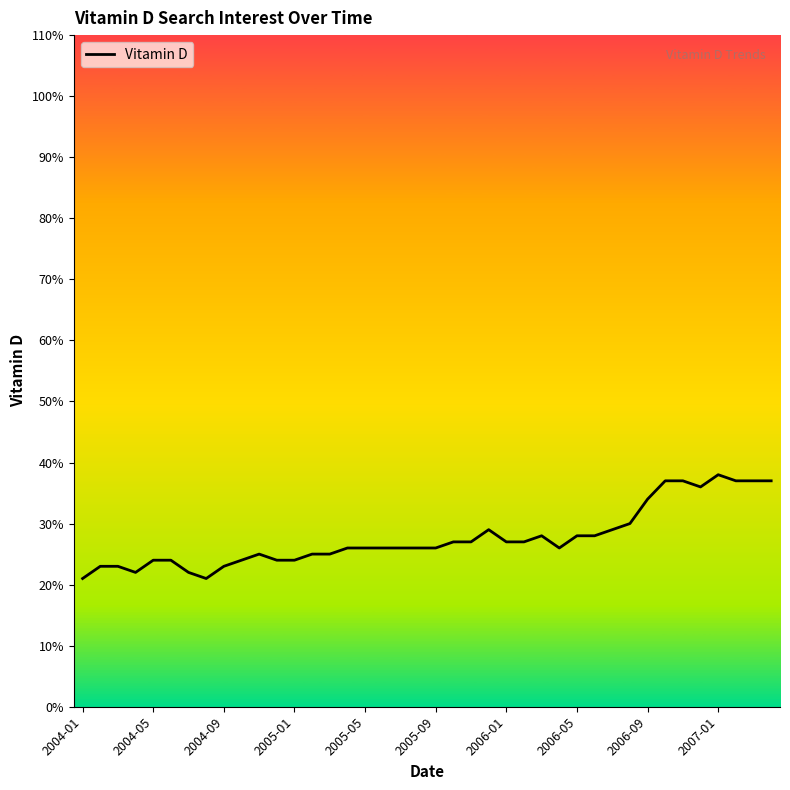

What is the difference between the maximum and minimum values?

17